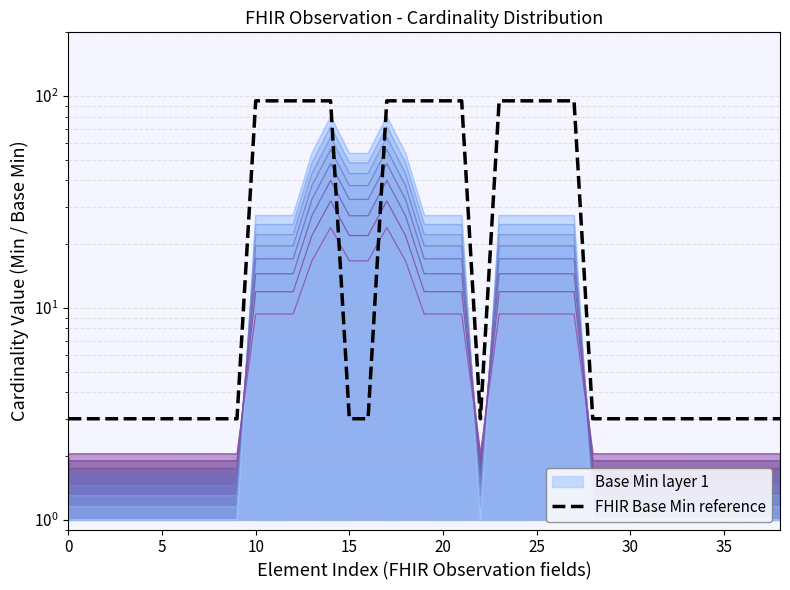

What is the maximum value shown in the chart?

95.0